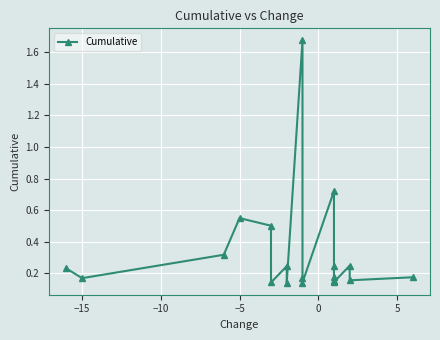

Is it true that the value at 13 is 0.3?

False